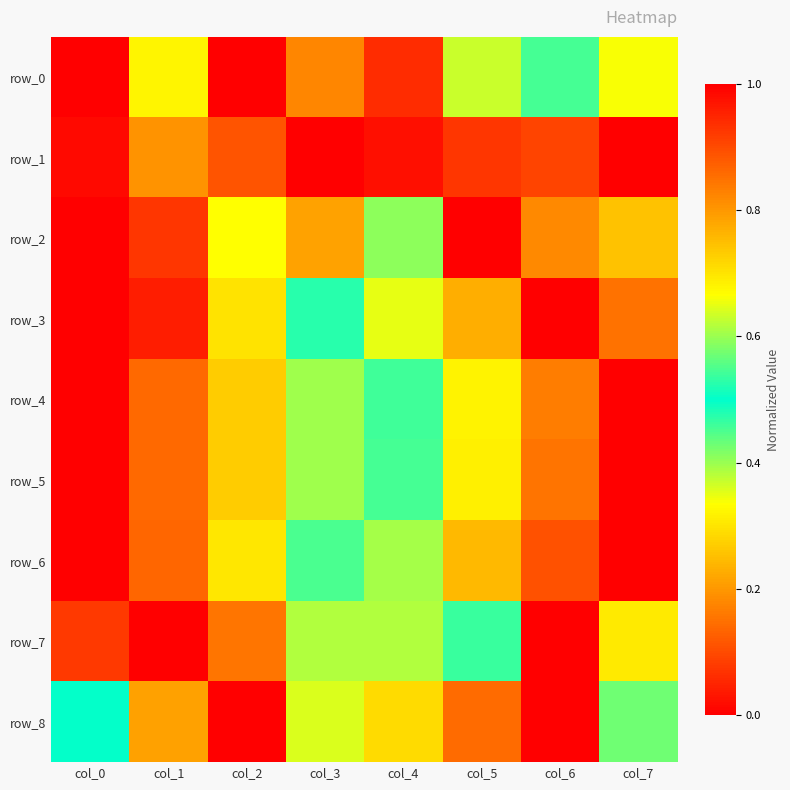

How many data points in row_5 are above 0?

7